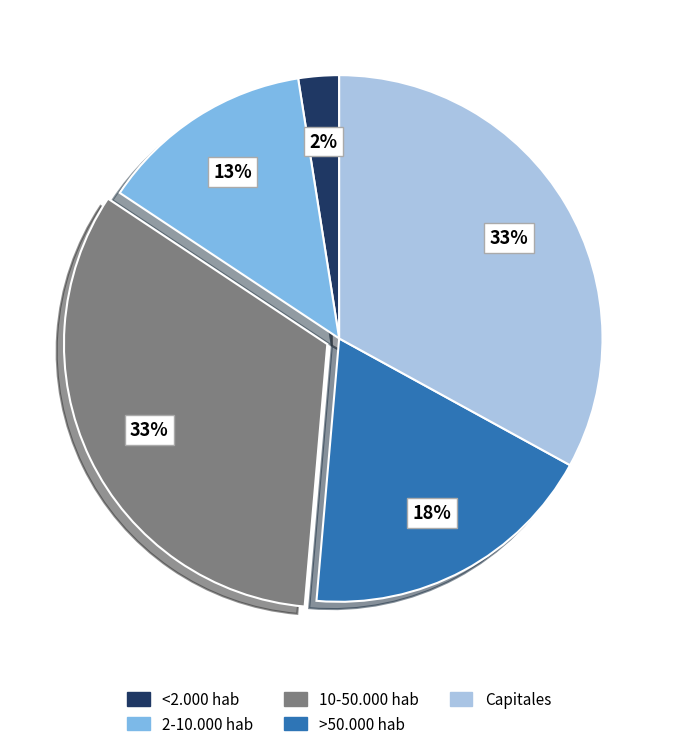

Is the sum of 2-10.000 hab and <2.000 hab greater than half?

No